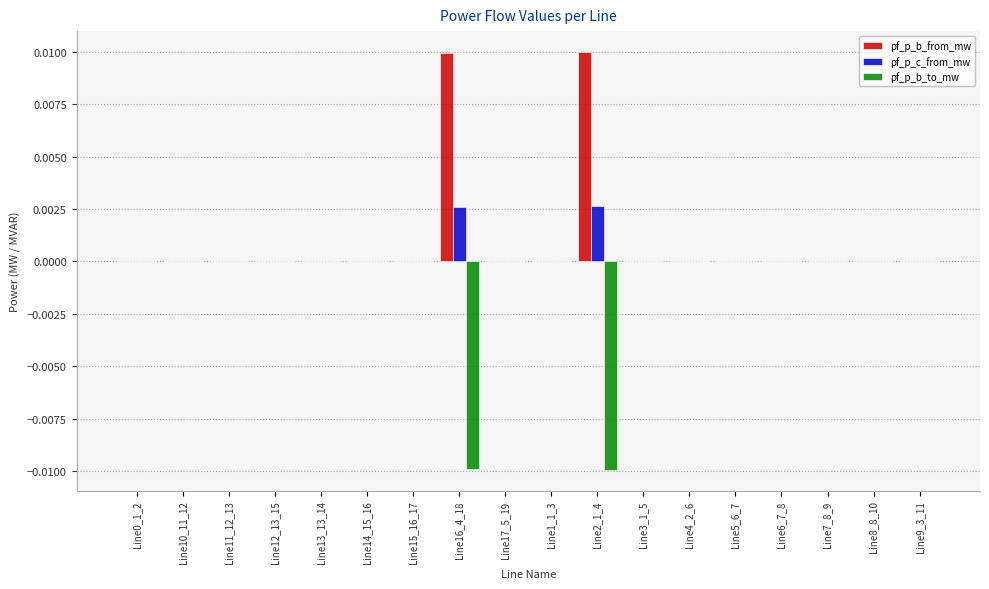

The value of pf_p_b_to_mw at Line13_13_14 is 0.0. True or false?

True